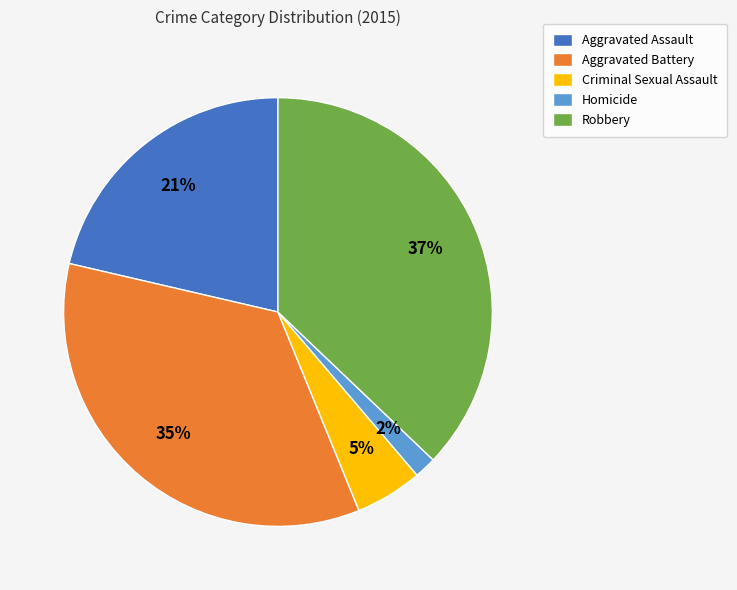

Between Aggravated Battery and Aggravated Assault, which is larger?

Aggravated Battery